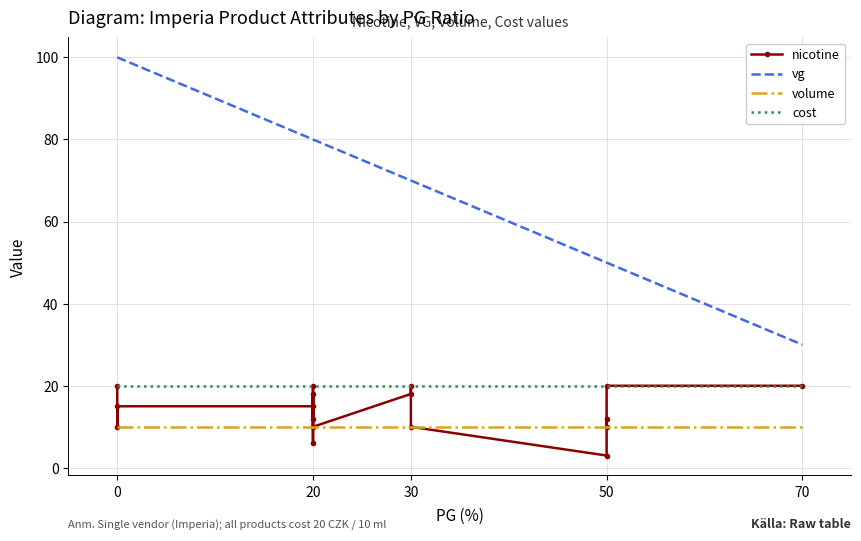

Does the chart have visible grid lines?

Yes